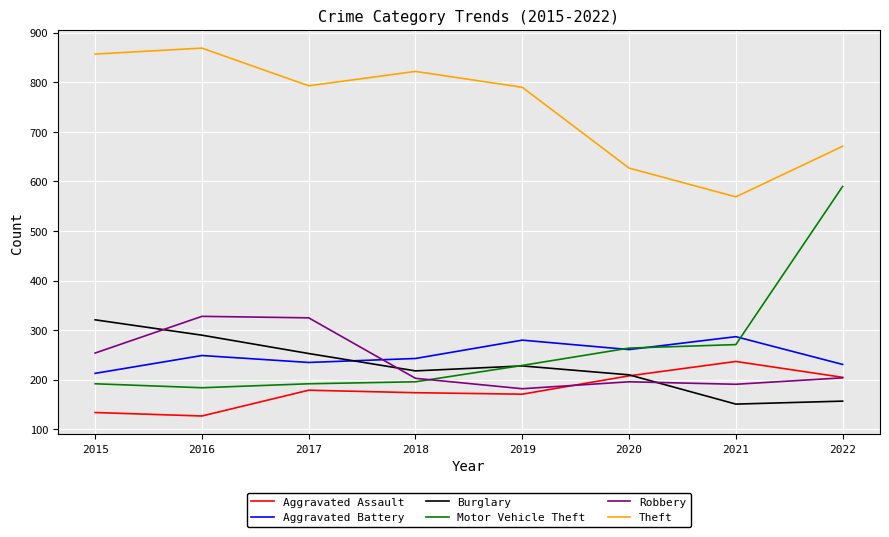

Read the Theft value at 2020, to the nearest 5.

625